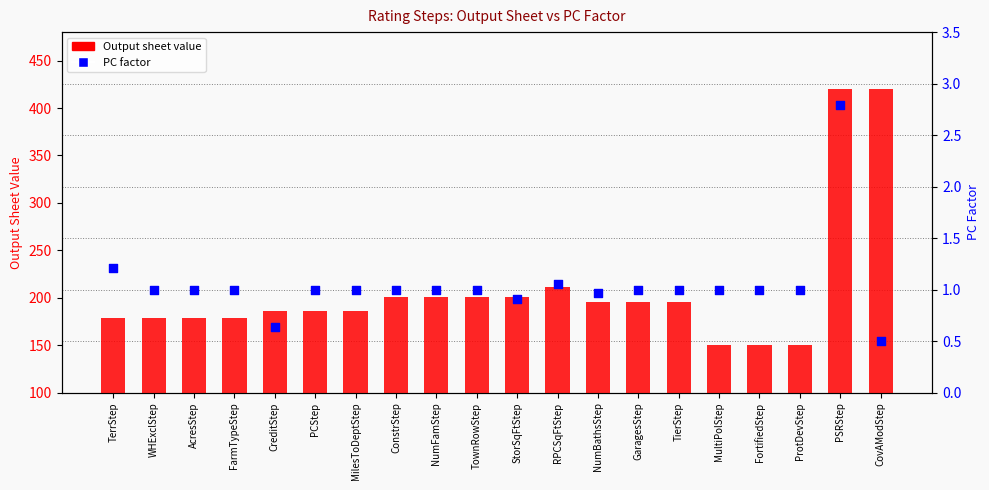

Which series has the largest total across all categories?

Output sheet value